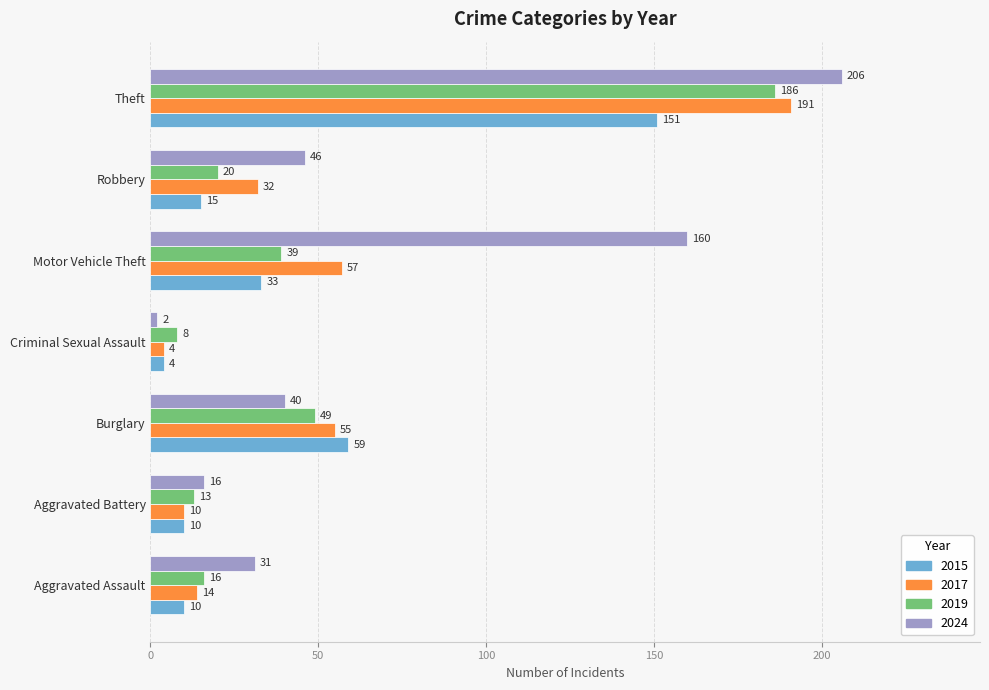

At which category is the sum across all series the highest?

Theft